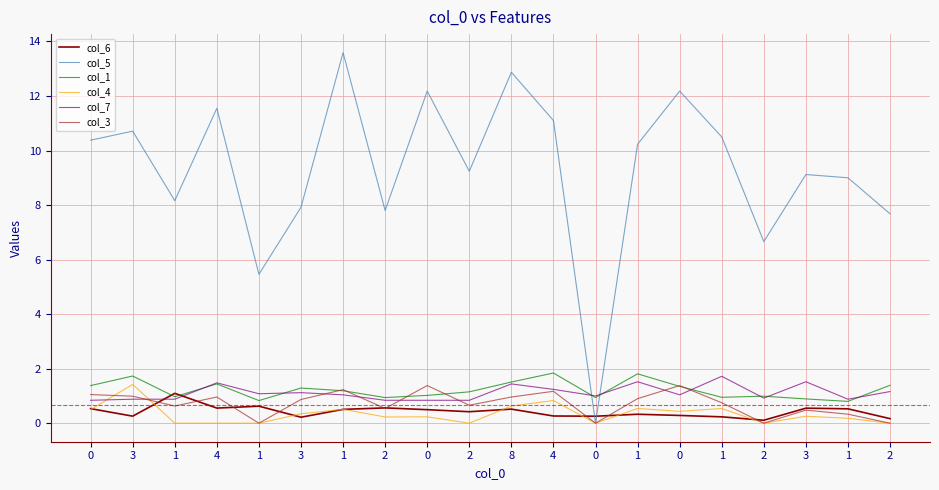

The col_1 series shows 1.2 at 3. True or false?

False